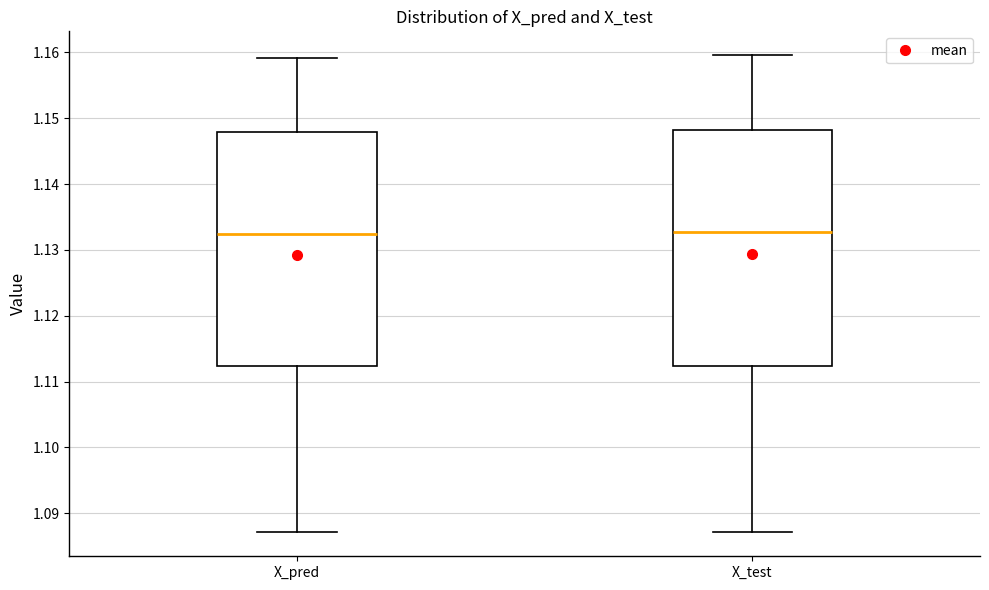

Where is the upper edge of the box for X_test on the y-axis? The values are not printed on the chart, so give them approximately, as read against the axis.

1.148